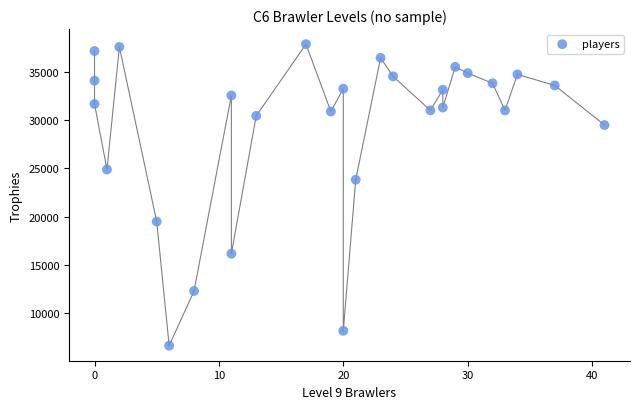

What Y value in the scatter plot is closest to 22245?

23816